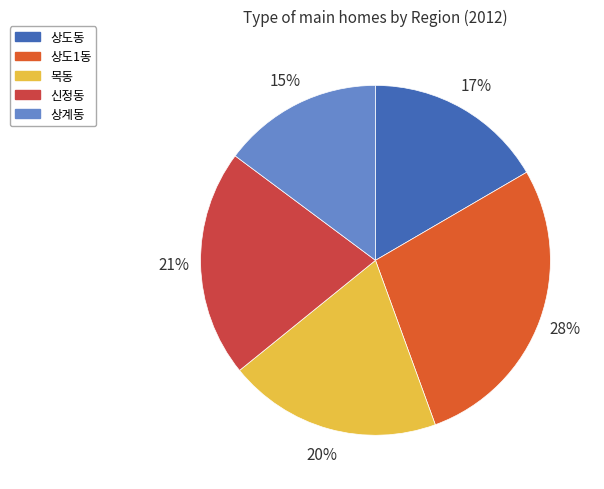

Does 상도동 represent more than half of the total?

No